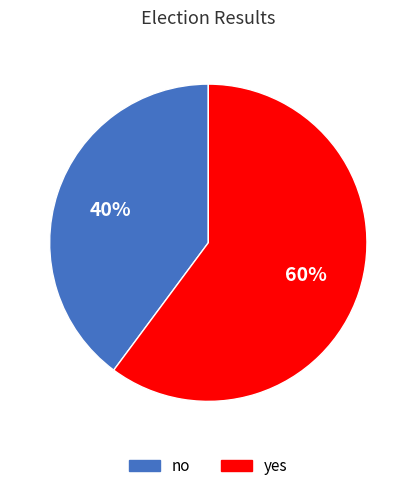

Does no account for over 50% of the chart?

No